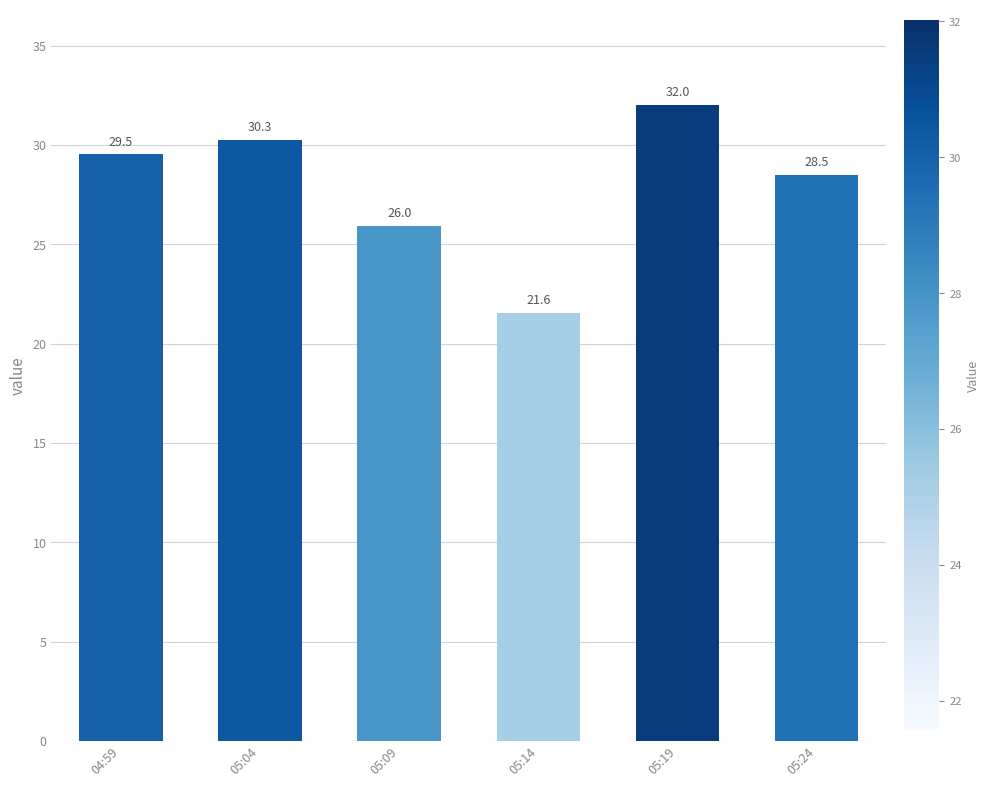

List the labels in order of value, smallest first.

05:14, 05:09, 05:24, 04:59, 05:04, 05:19